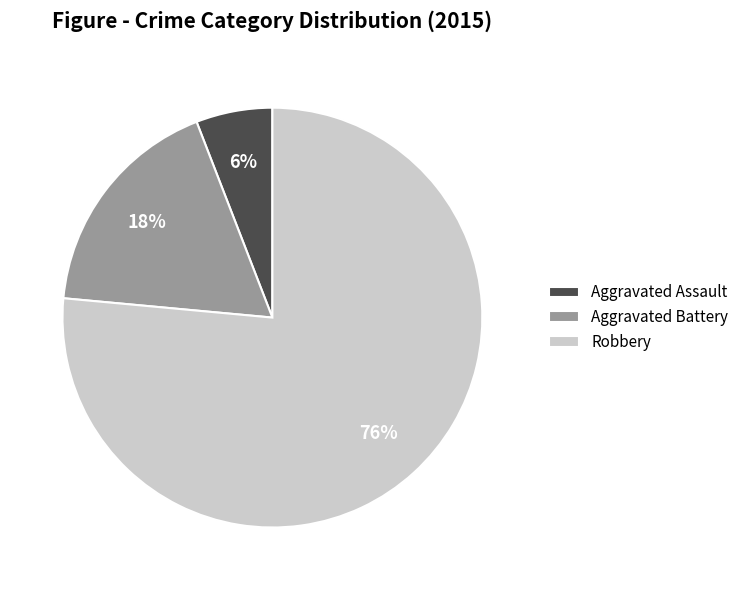

To the nearest percent, what is the average slice percentage?

33%